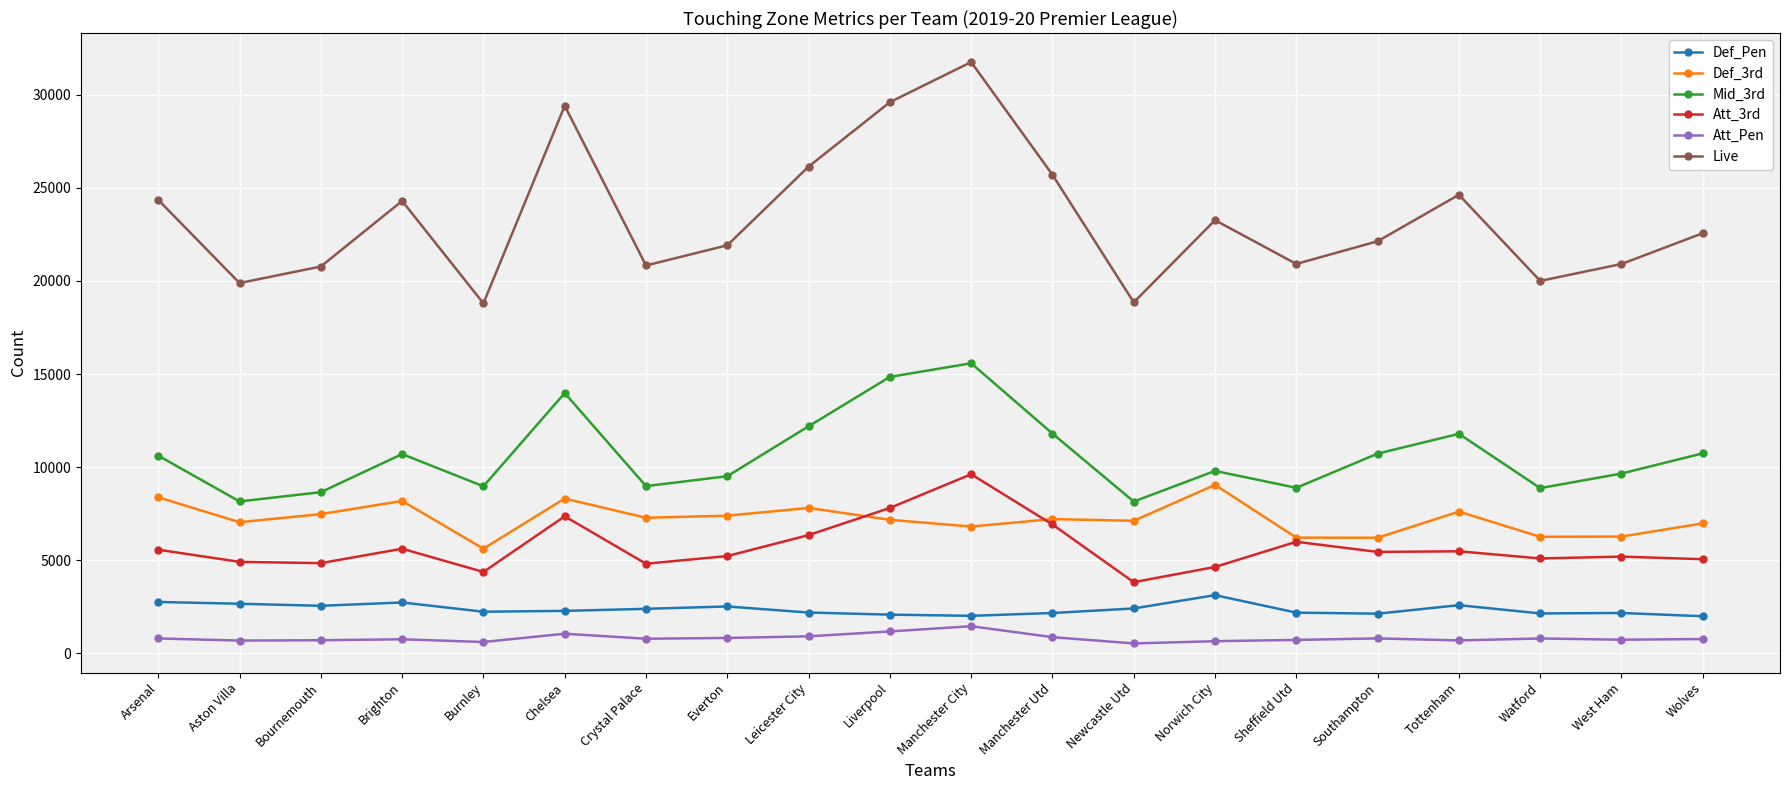

How many values in the Att_3rd series are below 5451?

10